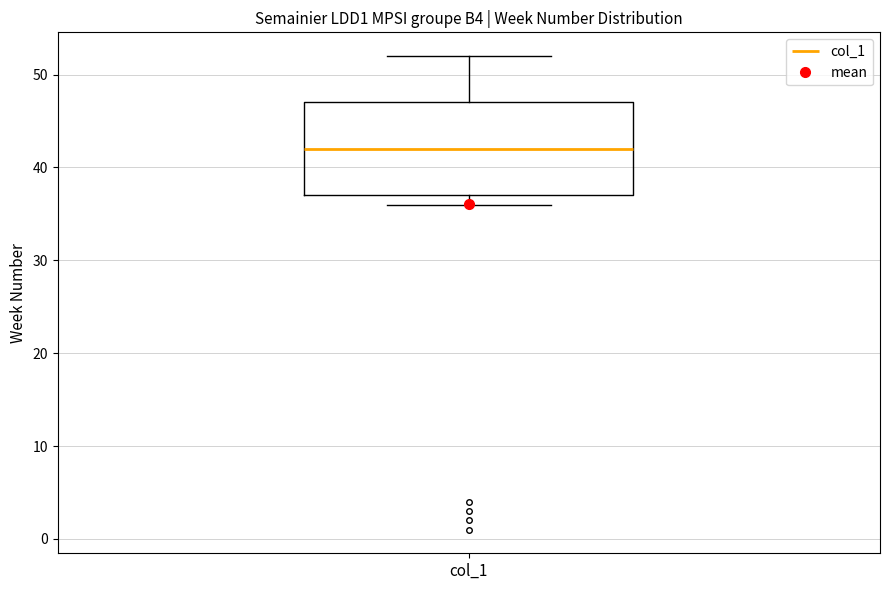

Transcribe this box plot: give where the median line is, the range the box spans, and where the two whiskers end, as read against the y-axis. The values are not printed on the chart, so give them approximately, as read against the axis.

median 42, box 37 to 47, whiskers 36 to 52